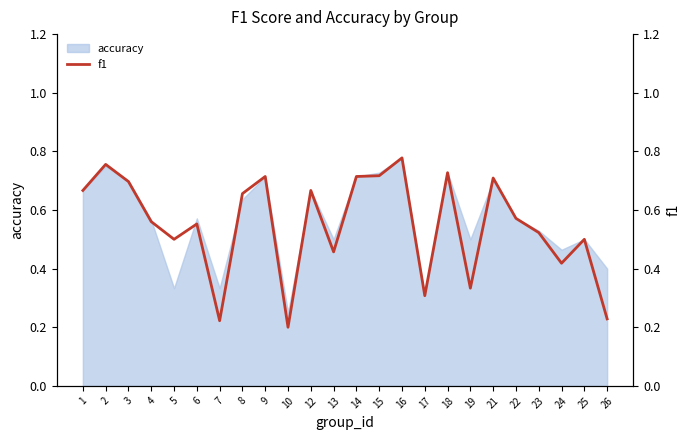

What is the difference between the maximum and minimum values?

0.6